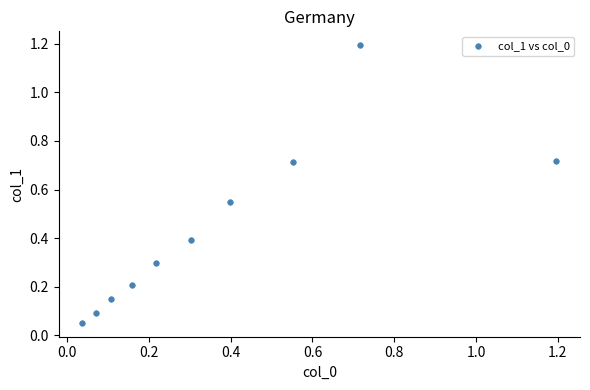

What is the range of X values (max minus min)?

1.2